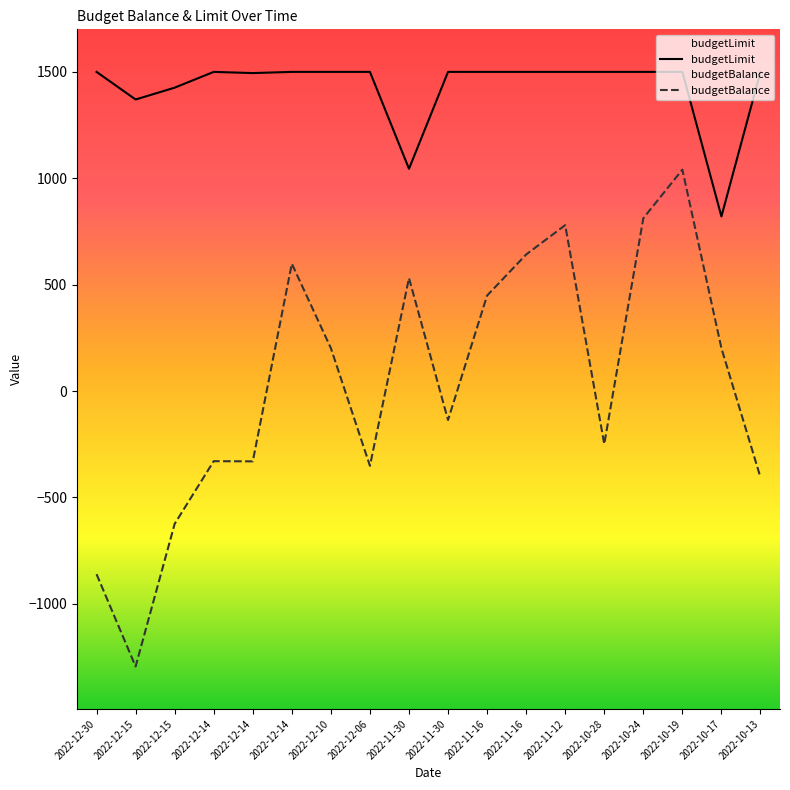

What is the difference between the maximum and minimum values in the budgetBalance series?

2335.1